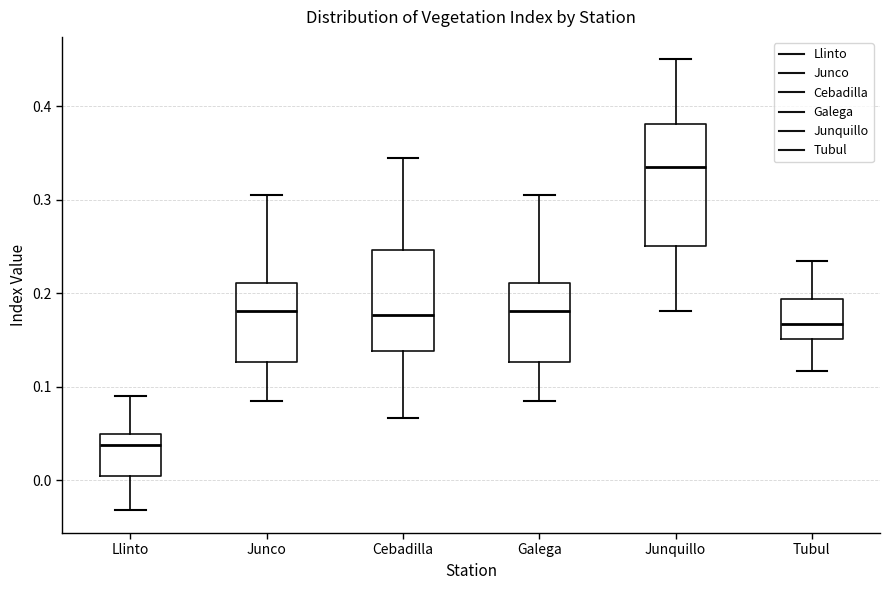

Reading left to right, read every box against the y-axis: the position of its median line, the range the box covers, and the ends of its whiskers. The values are not printed on the chart, so give them approximately, as read against the axis.

Llinto: median 0.04, box 0.00 to 0.05, whiskers -0.03 to 0.09
Junco: median 0.18, box 0.13 to 0.21, whiskers 0.09 to 0.30
Cebadilla: median 0.18, box 0.14 to 0.25, whiskers 0.07 to 0.35
Galega: median 0.18, box 0.13 to 0.21, whiskers 0.09 to 0.30
Junquillo: median 0.33, box 0.25 to 0.38, whiskers 0.18 to 0.45
Tubul: median 0.17, box 0.15 to 0.19, whiskers 0.12 to 0.23